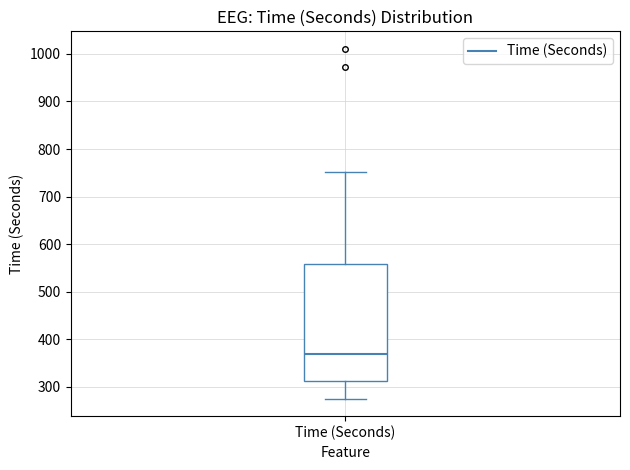

Read this box plot against the y-axis: the position of the median line, the range covered by the box, and the ends of both whiskers. The values are not printed on the chart, so give them approximately, as read against the axis.

median 370, box 310 to 560, whiskers 280 to 750